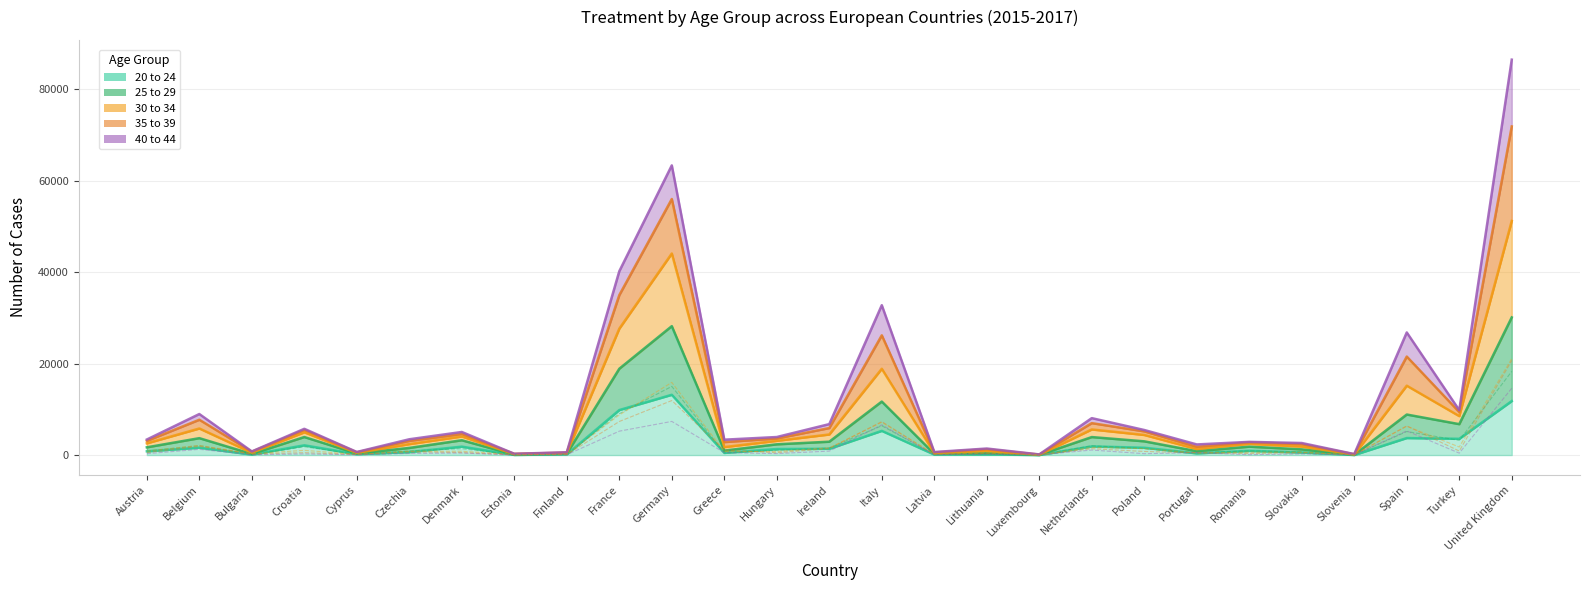

In 25 to 29, how many points are lower than both neighbors (excluding endpoints)?

9